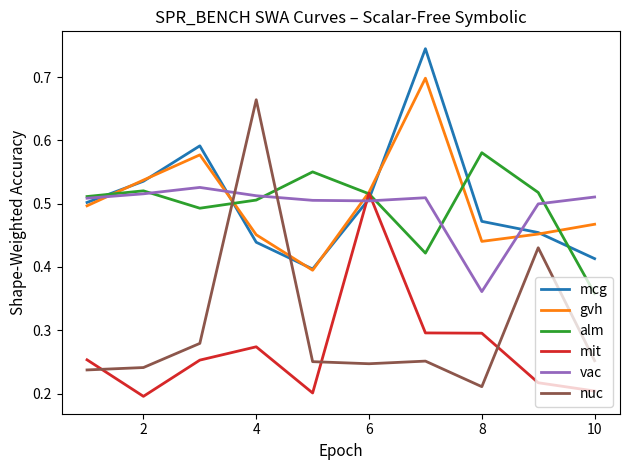

True or false: vac and nuc intersect in this chart.

True